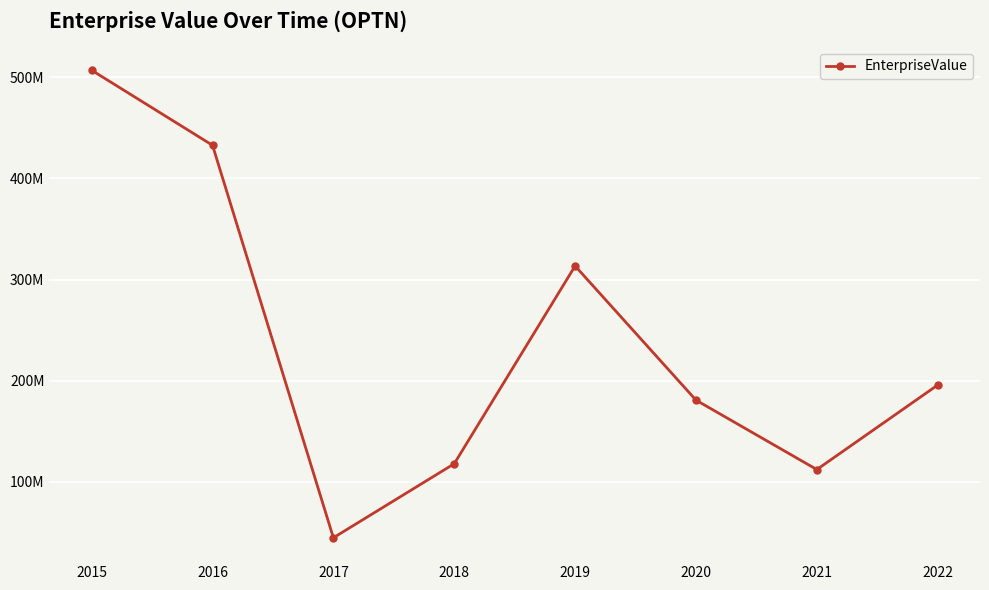

What is the change in value from 2015 to 2022?

-311057688.9